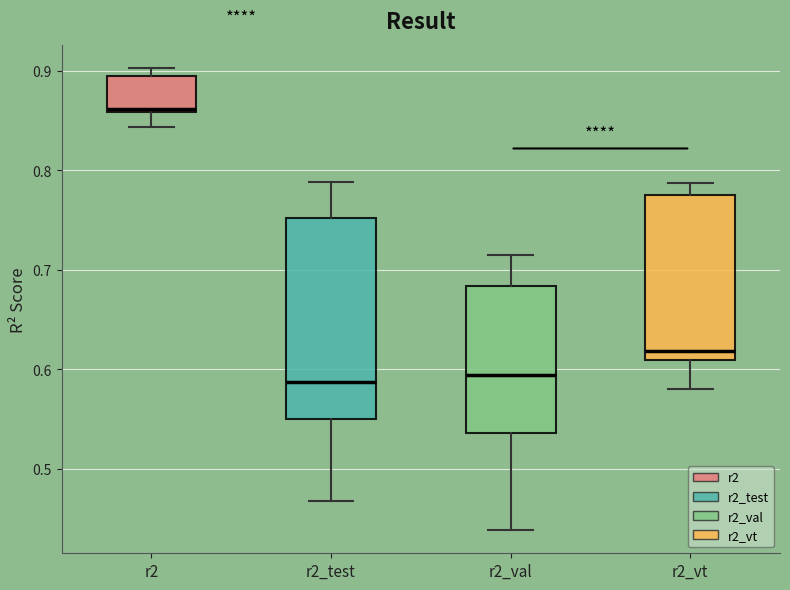

Where is the lower edge of the box for r2_vt on the y-axis? The values are not printed on the chart, so give them approximately, as read against the axis.

0.61